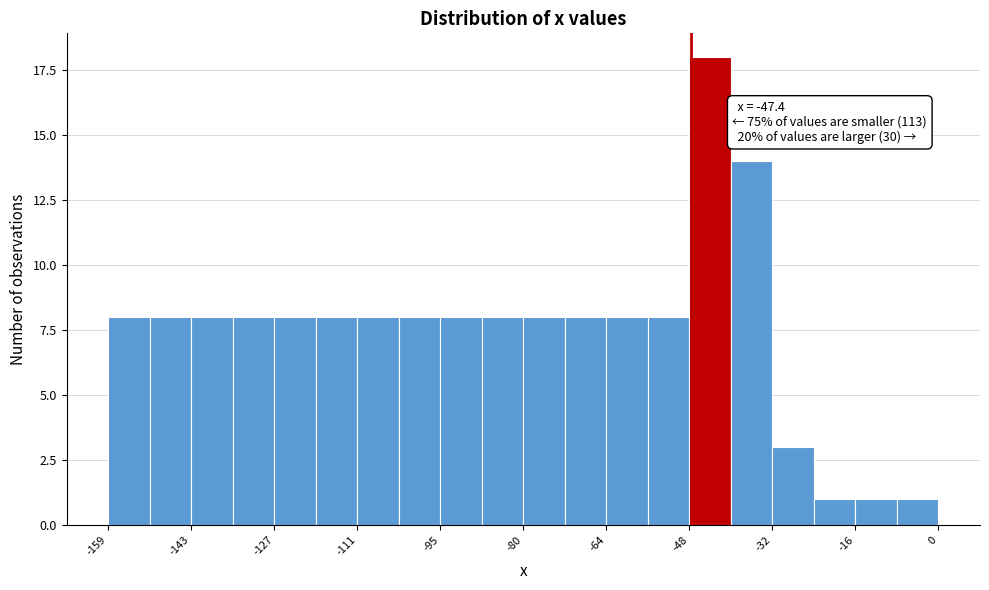

Around what value on the x-axis is the tallest bar? Give the approximate position of its centre, as read against the axis.

-44